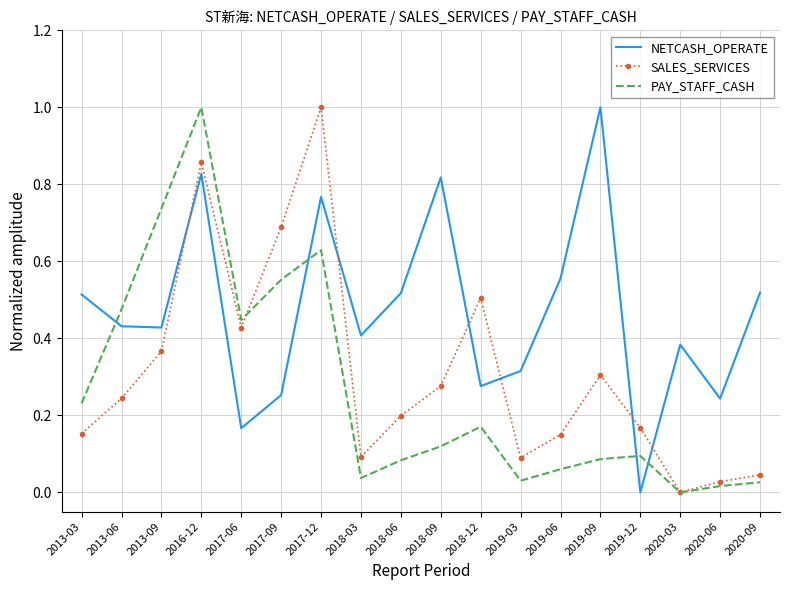

After their last crossing, which series has the higher values: PAY_STAFF_CASH or NETCASH_OPERATE?

NETCASH_OPERATE